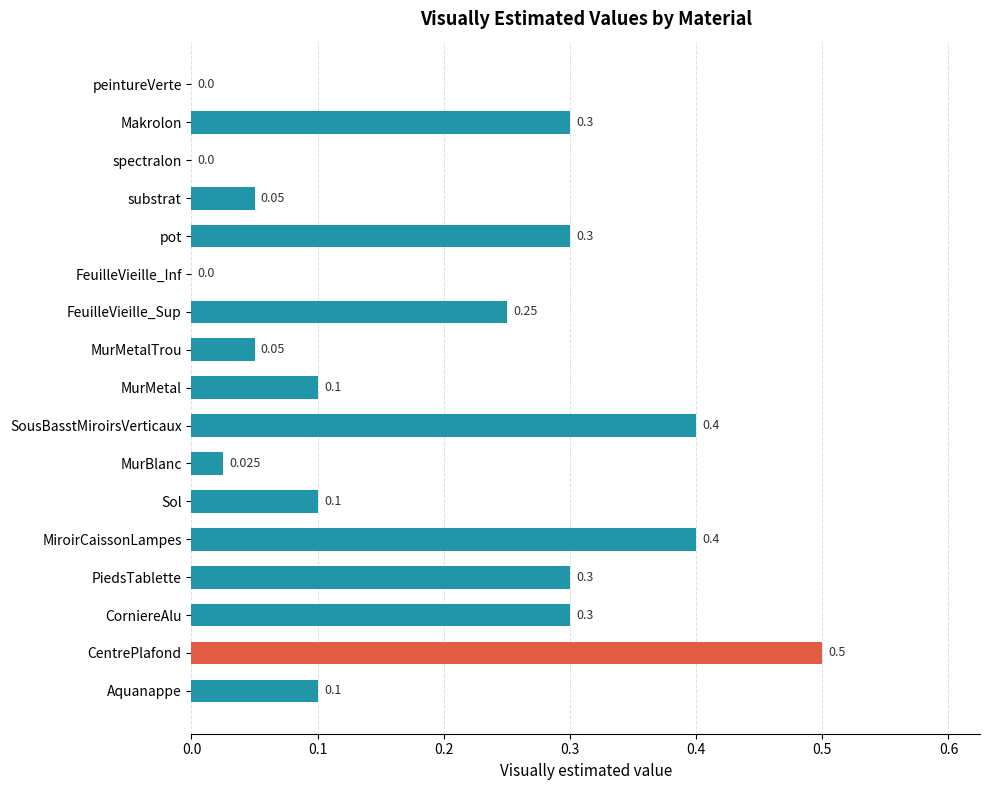

Between CorniereAlu and peintureVerte, which is larger?

CorniereAlu